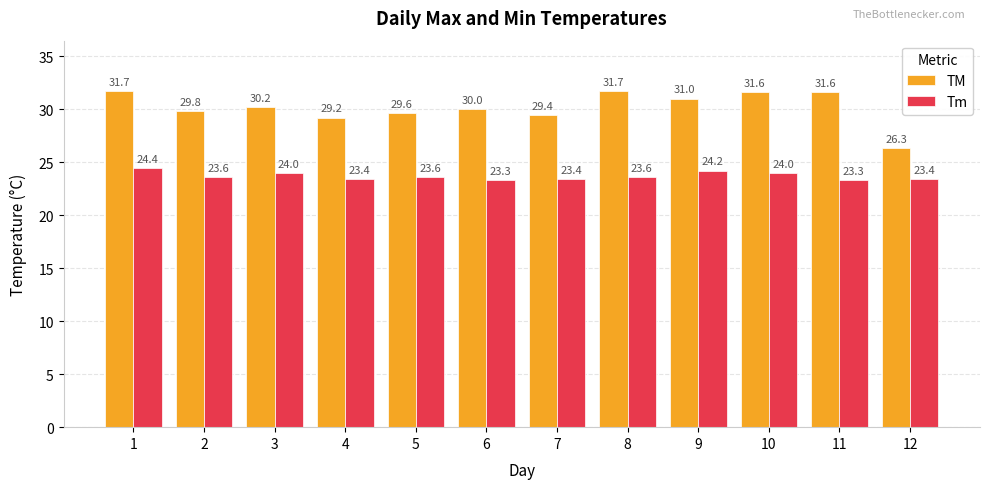

The value of Tm at 10 is 16.2. True or false?

False